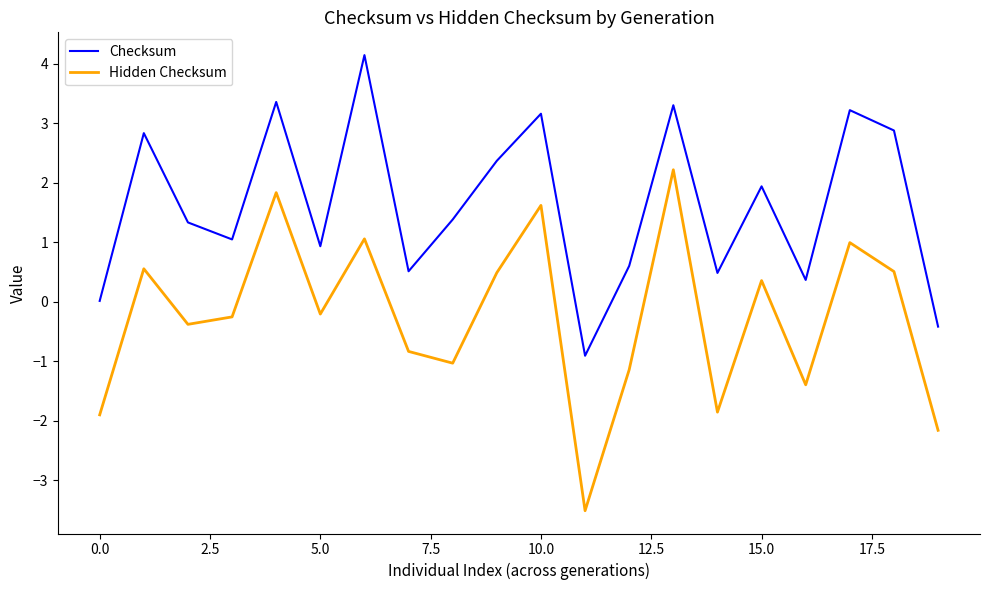

List the series in order of their peak value, lowest first.

Hidden Checksum, Checksum